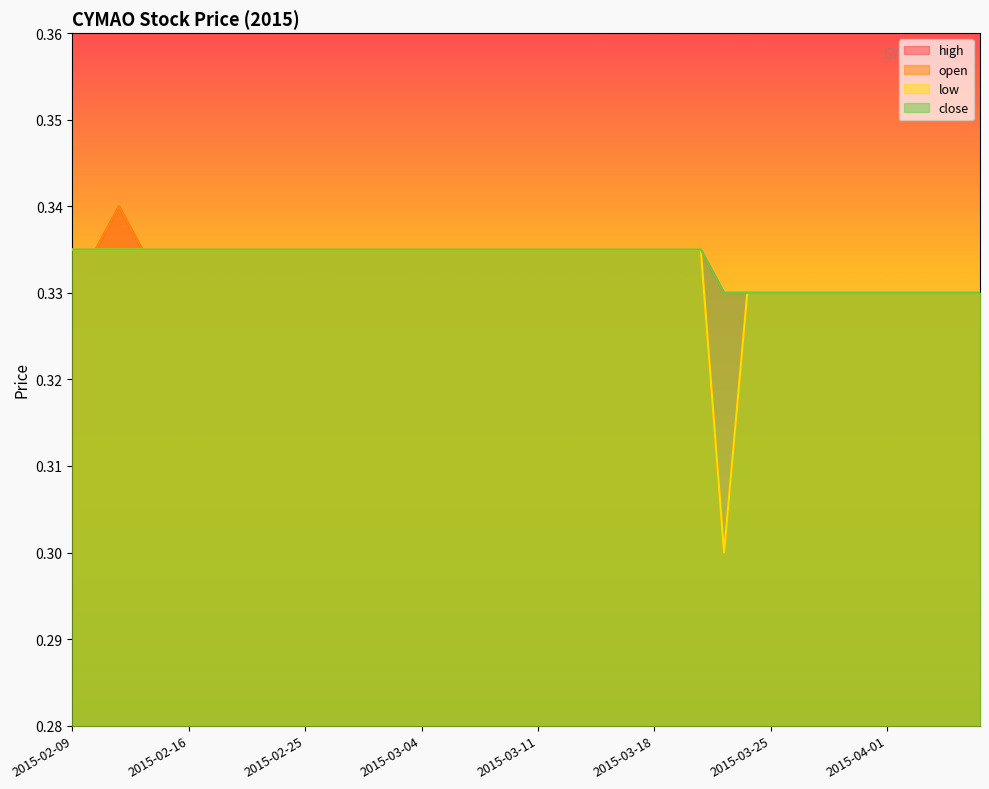

What is the sum of all high values?

13.3